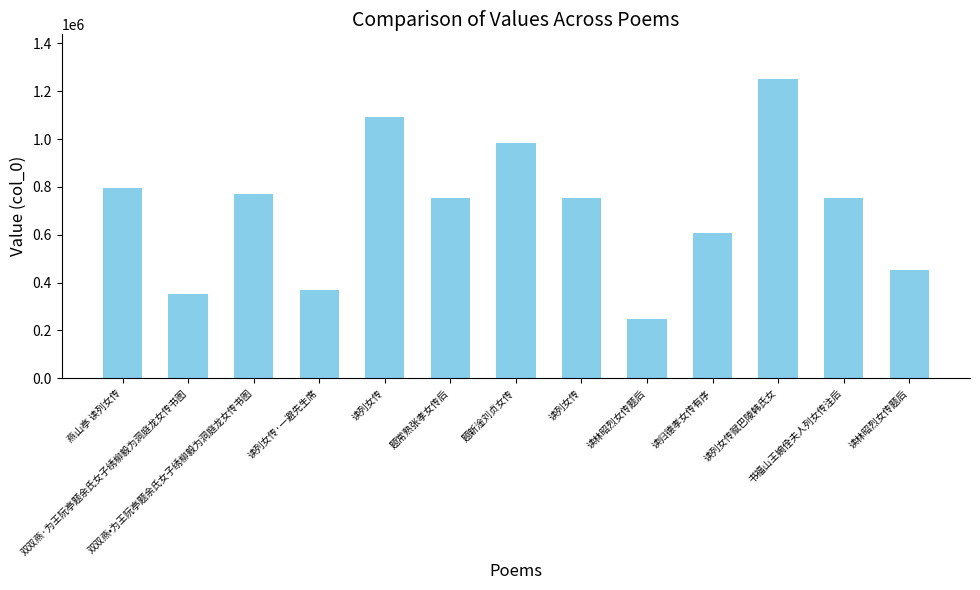

How many data points are less than 755053?

6